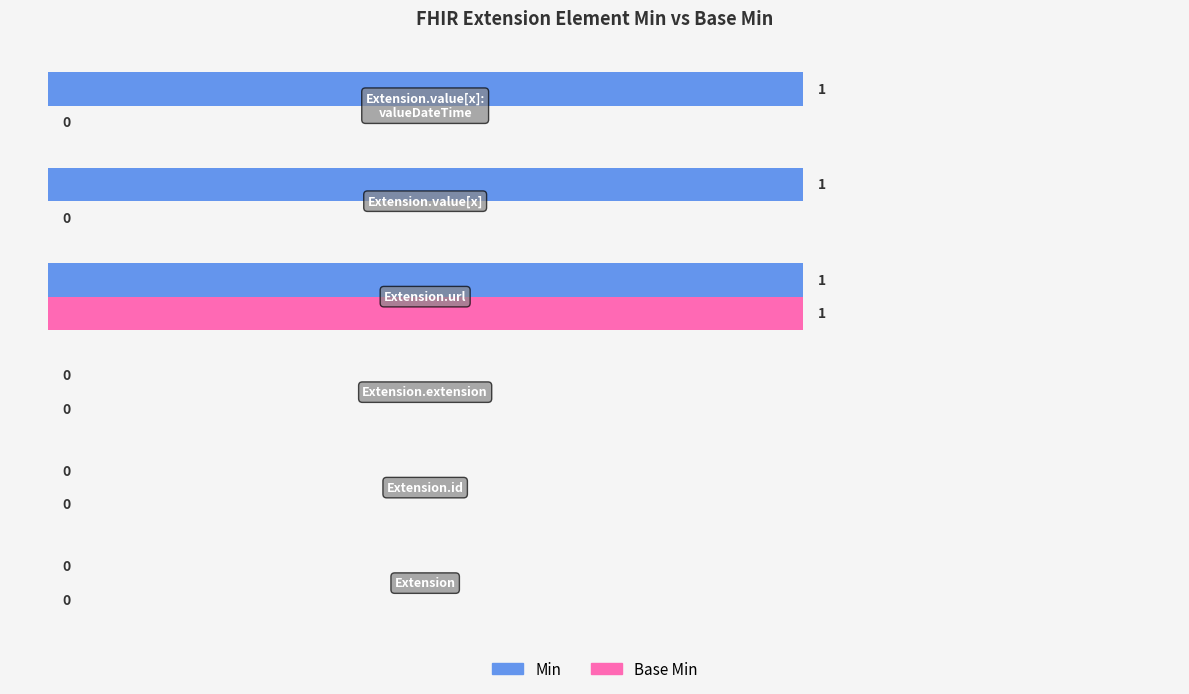

Which series has the largest total across all categories?

Min